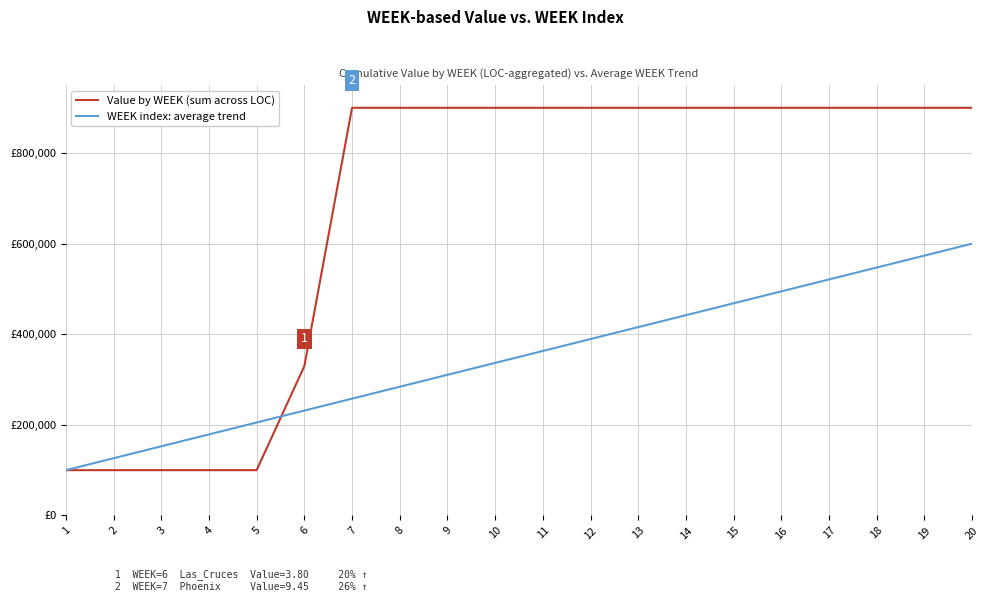

What are all the series names shown in the legend?

Value by WEEK (sum across LOC), WEEK index: average trend